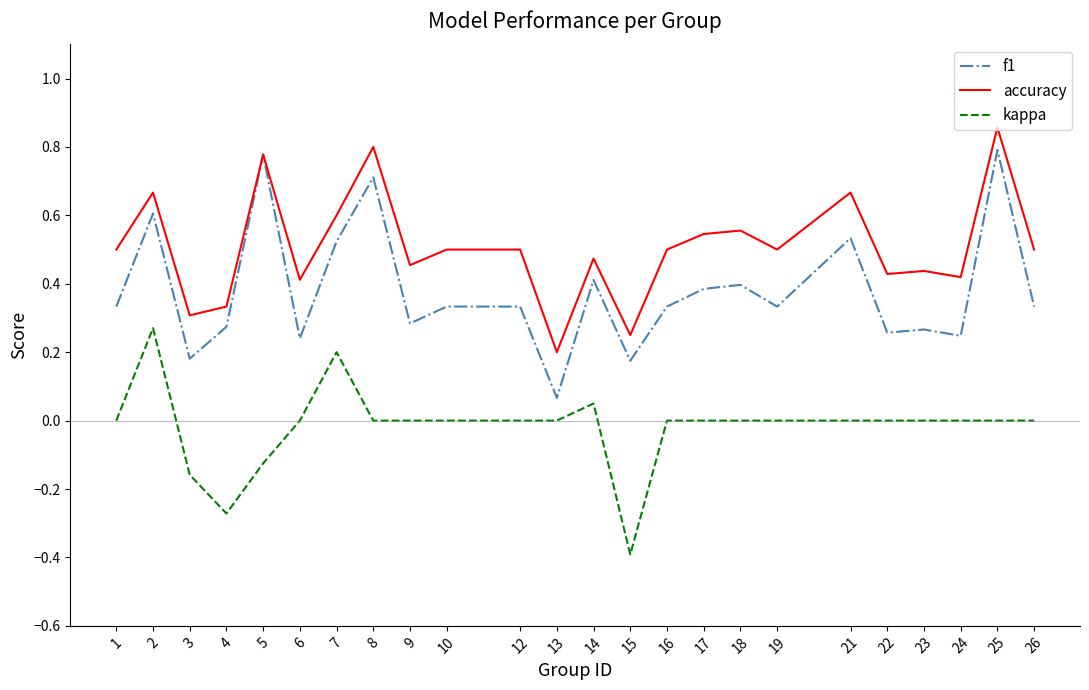

Between 3 and 5, which series saw the biggest shift?

f1